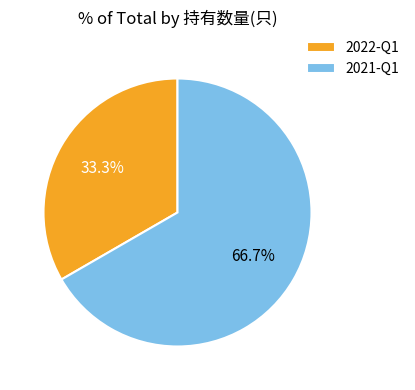

True or false: 2022-Q1 accounts for 33% of the total.

True